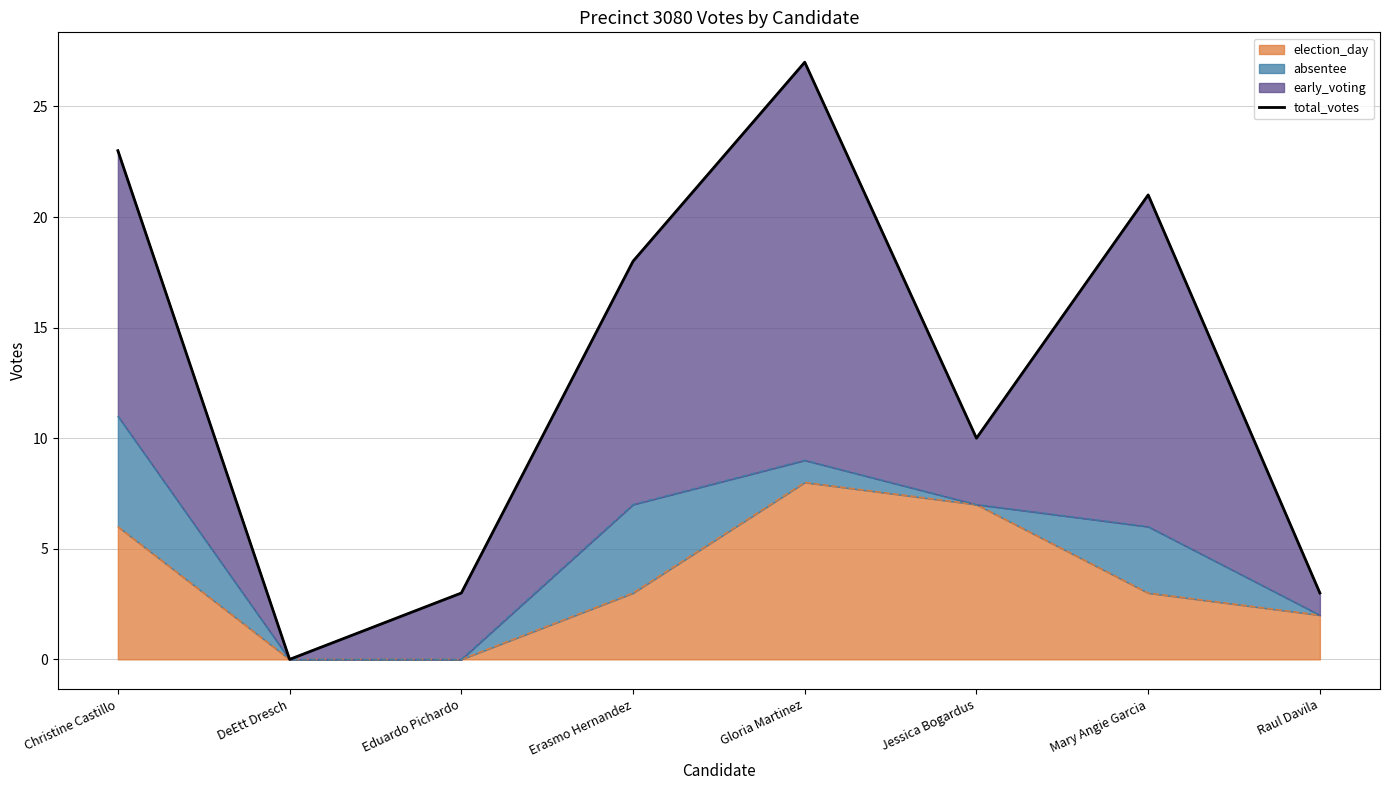

List the labels in order of value, smallest first.

DeEtt Dresch, Eduardo Pichardo, Raul Davila, Jessica Bogardus, Erasmo Hernandez, Mary Angie Garcia, Christine Castillo, Gloria Martinez